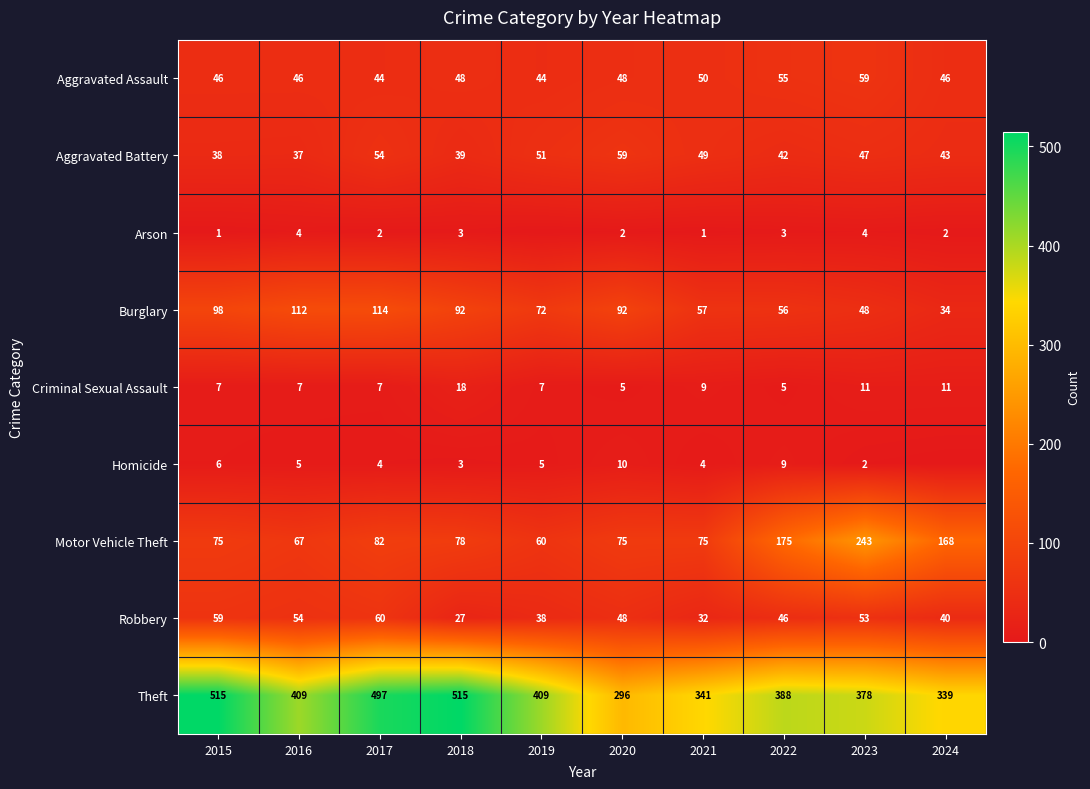

Which category has the highest value in the Aggravated Assault series?

2023